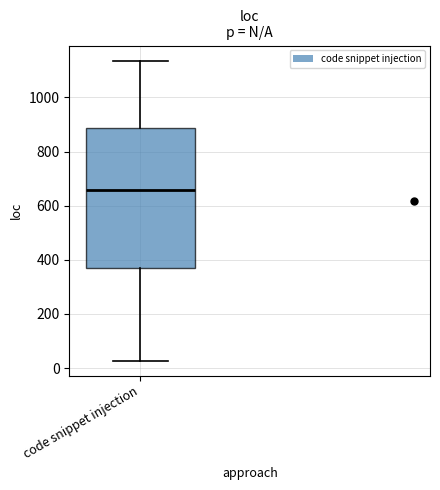

Read this box plot against the y-axis: the position of the median line, the range covered by the box, and the ends of both whiskers. The values are not printed on the chart, so give them approximately, as read against the axis.

median 660, box 380 to 880, whiskers 20 to 1140